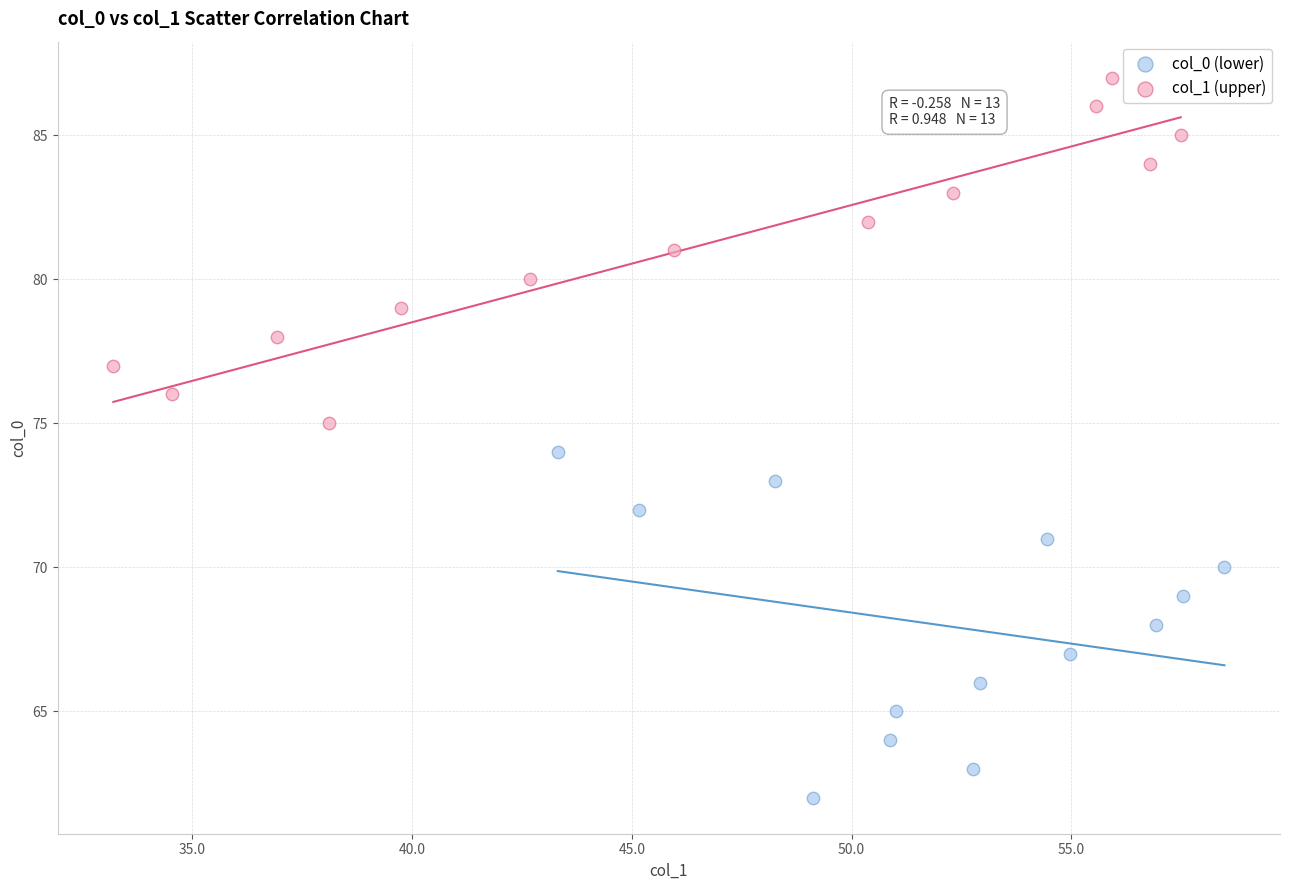

What are all the series names shown in the legend?

col_0 (lower), col_1 (upper)